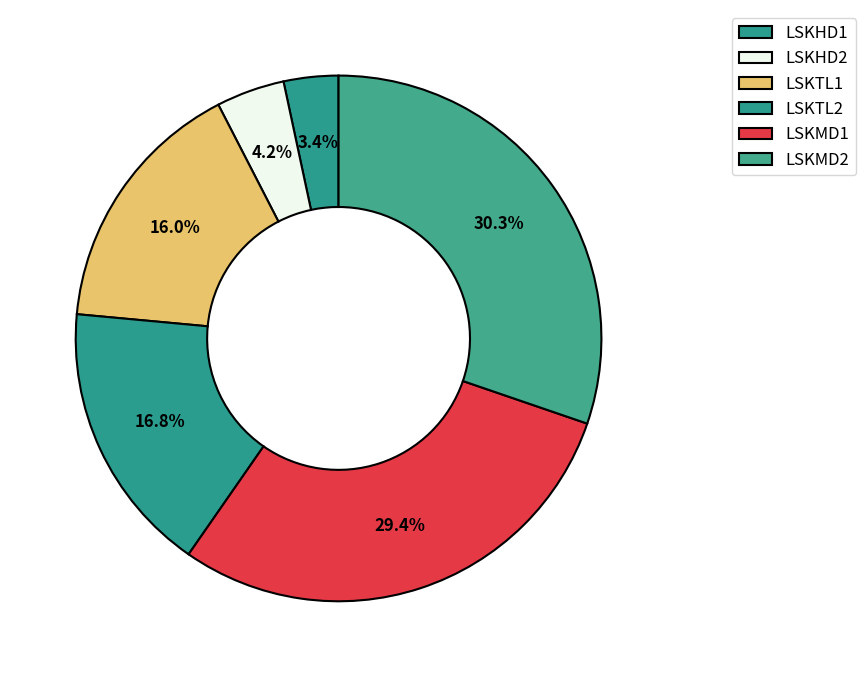

How many segments does this pie chart have?

6